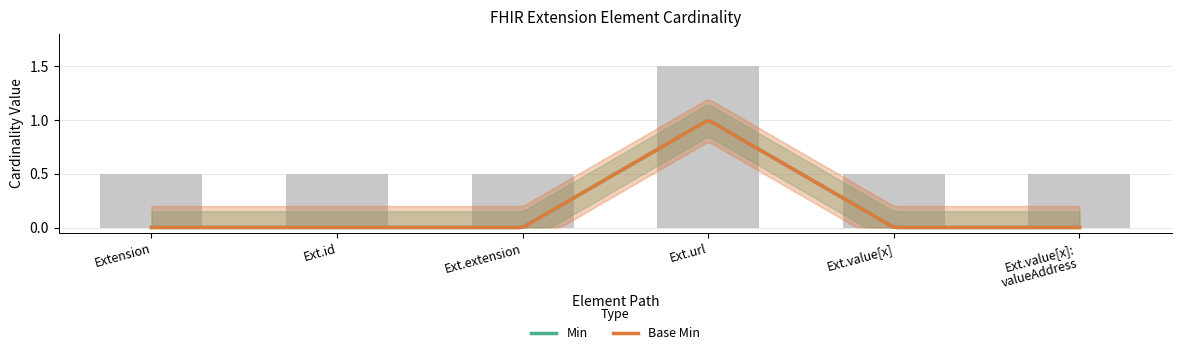

The value at Ext.value[x]: valueAddress is 0.5. True or false?

True